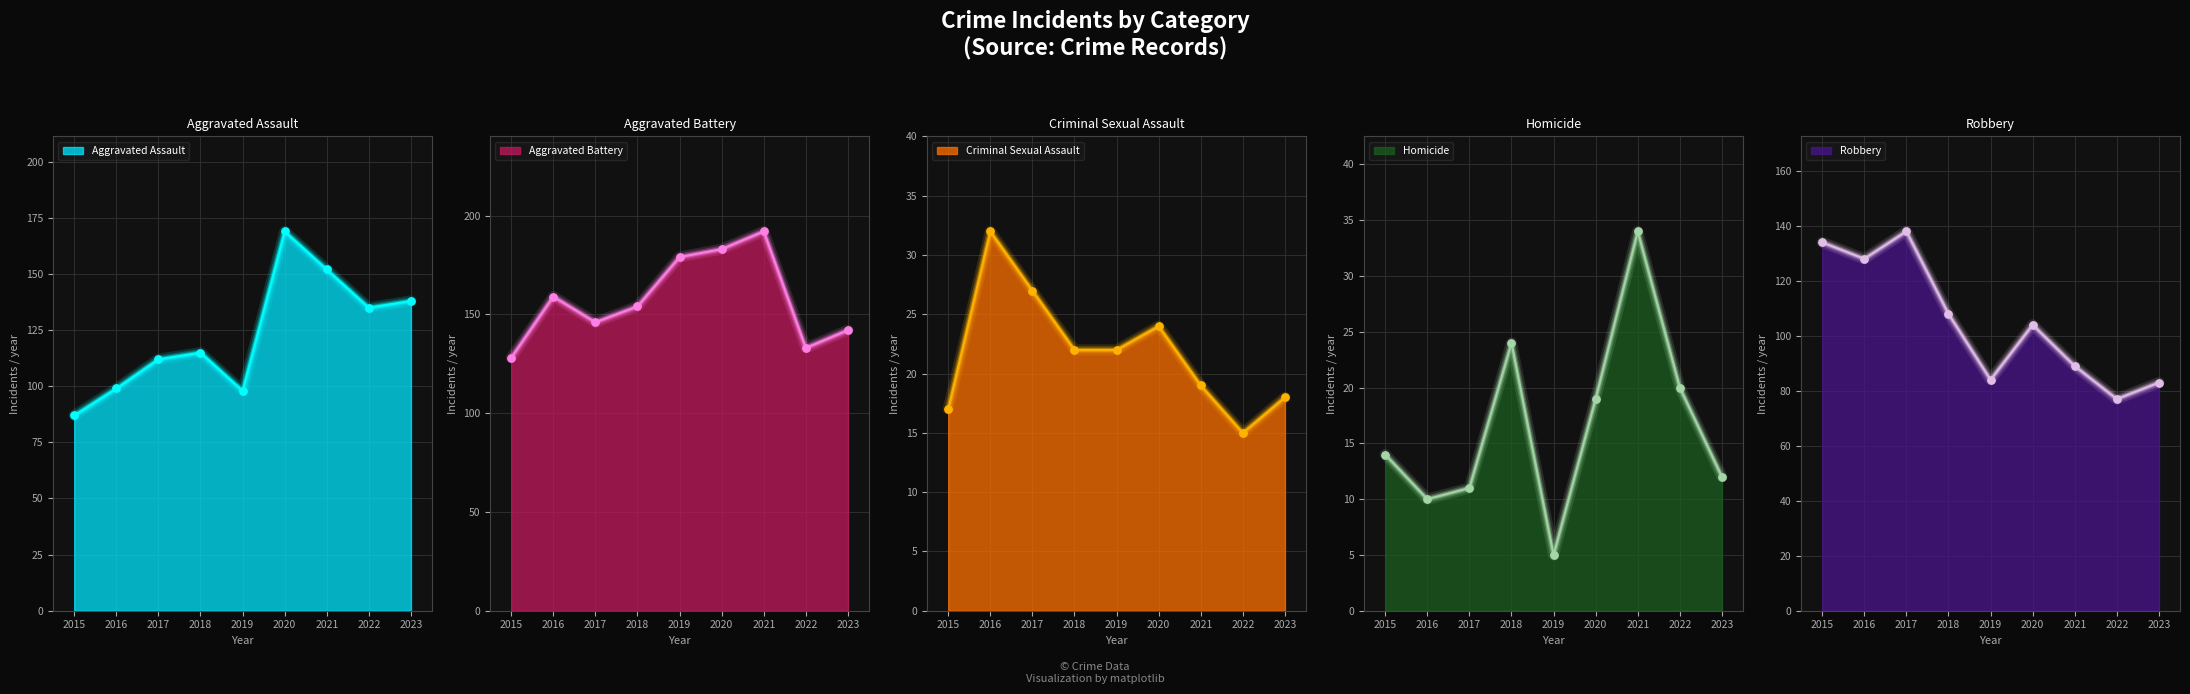

What is the total value across all series at 2015?

380